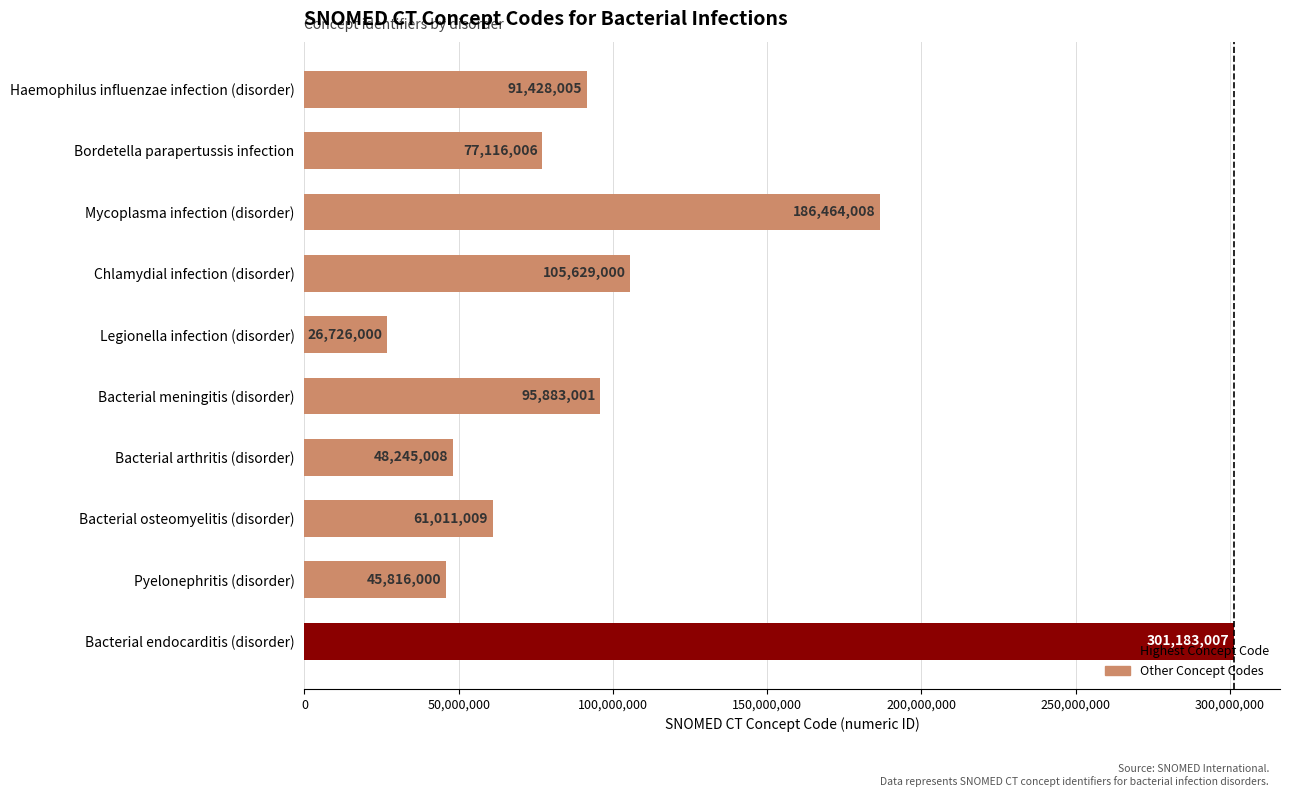

True or false: the data shows 61011009 at Bacterial osteomyelitis (disorder).

True